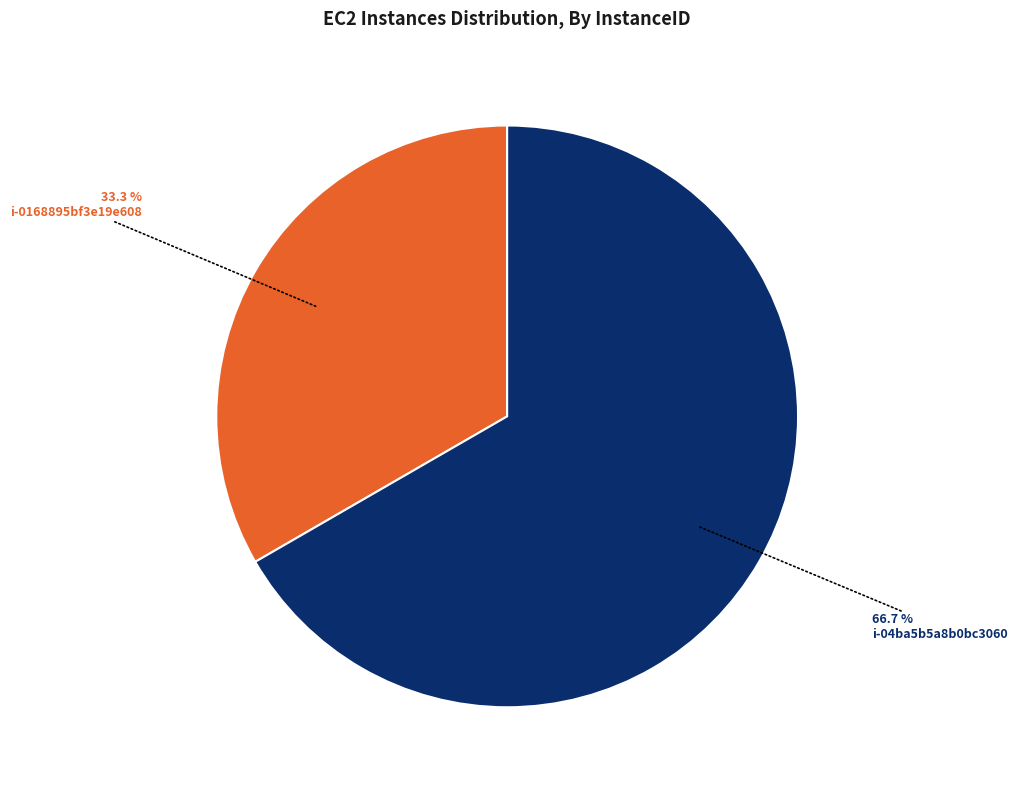

To the nearest percent, what is the average slice percentage?

50%